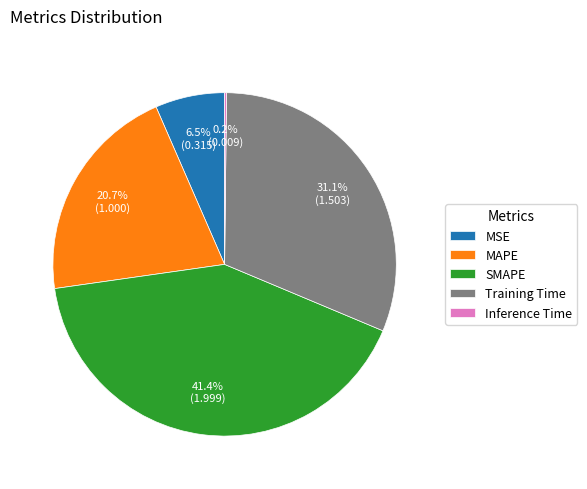

What percentage do Training Time and MAPE together represent?

51.9%